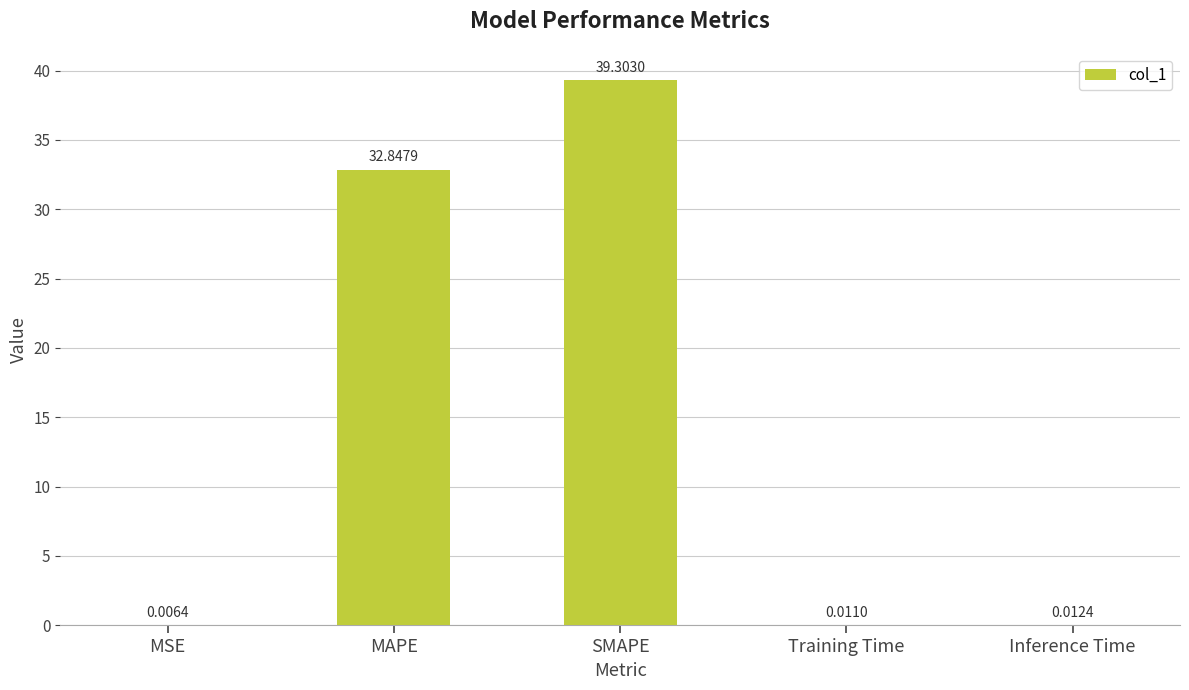

Are the bars horizontal?

No